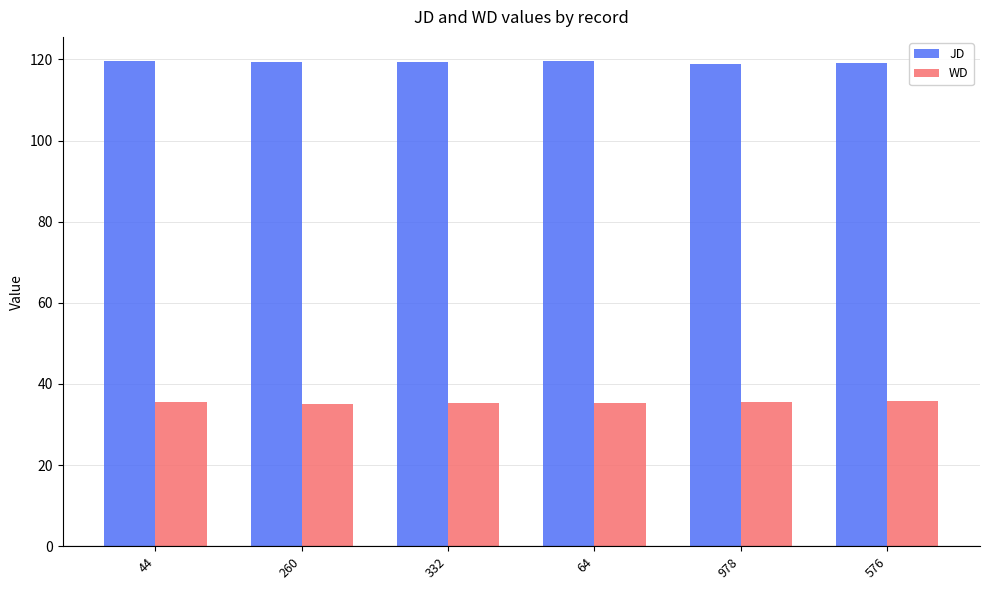

True or false: JD has a value of 68.4 at 64.

False